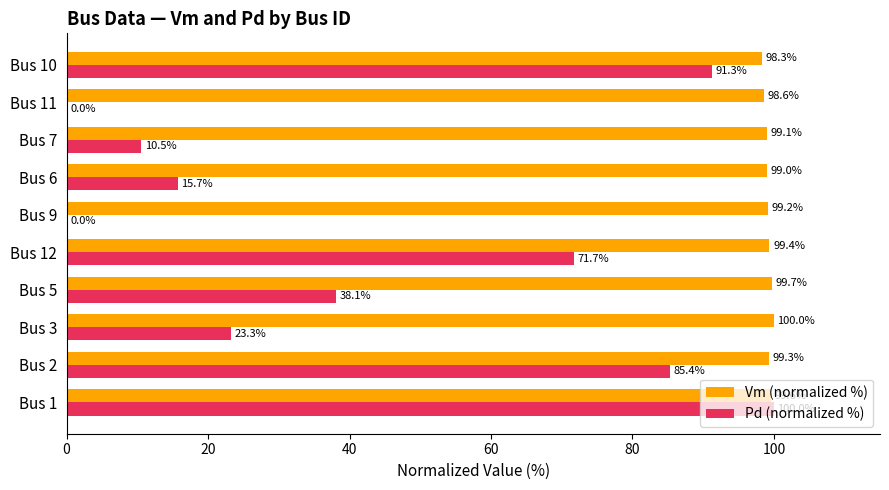

Is it true that Vm (normalized %) equals 99.3 at Bus 2?

True